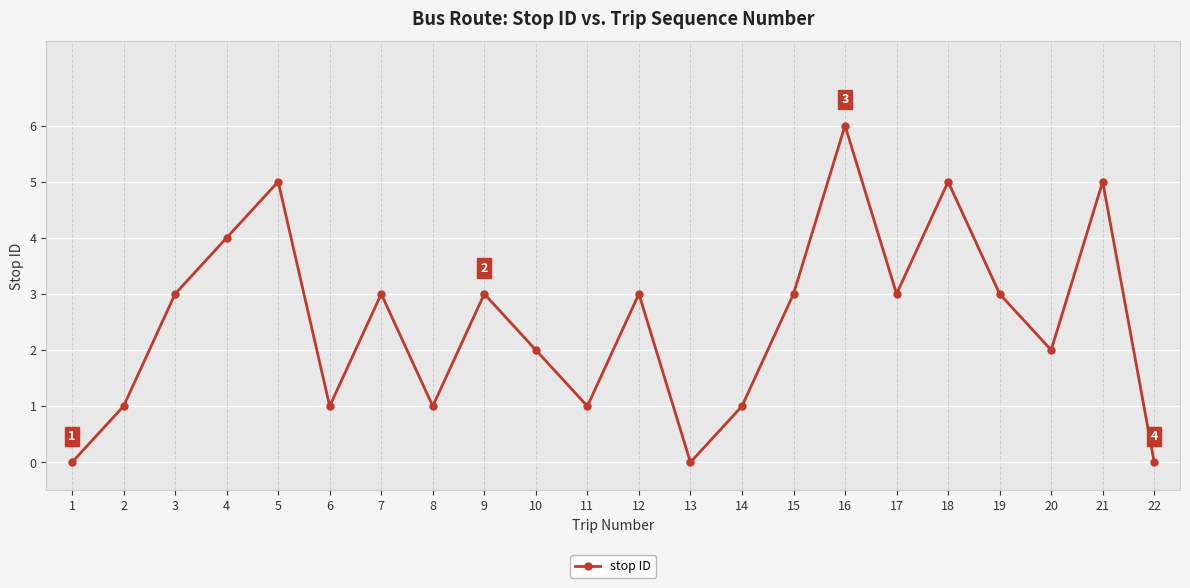

What is the difference between the maximum and minimum values?

6